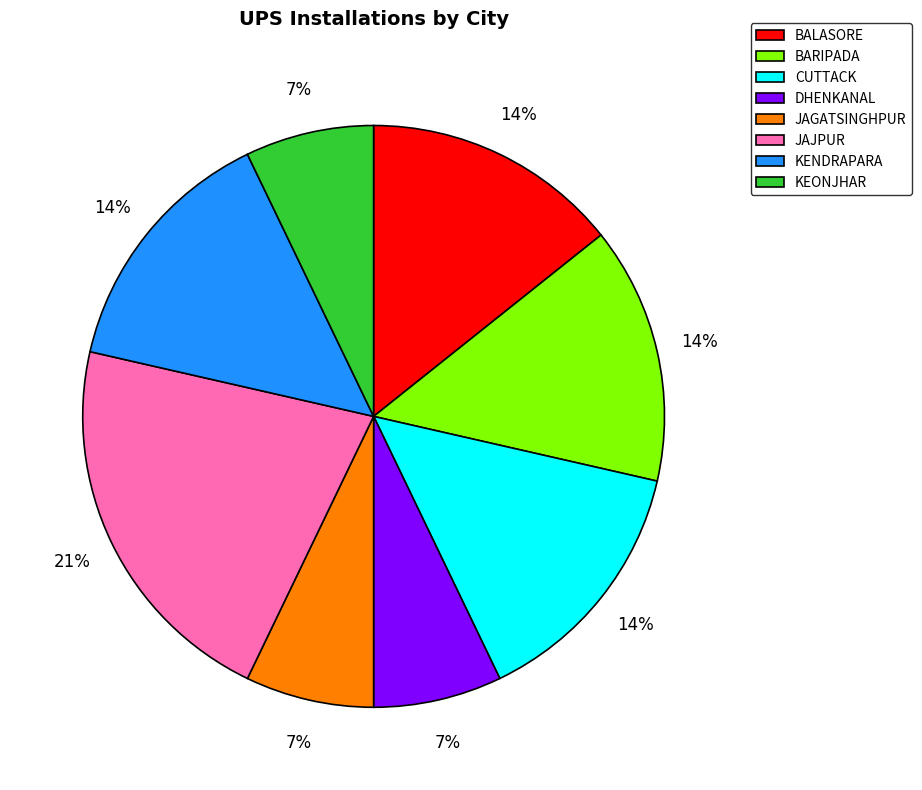

Combined, do CUTTACK and KEONJHAR account for over 50%?

No